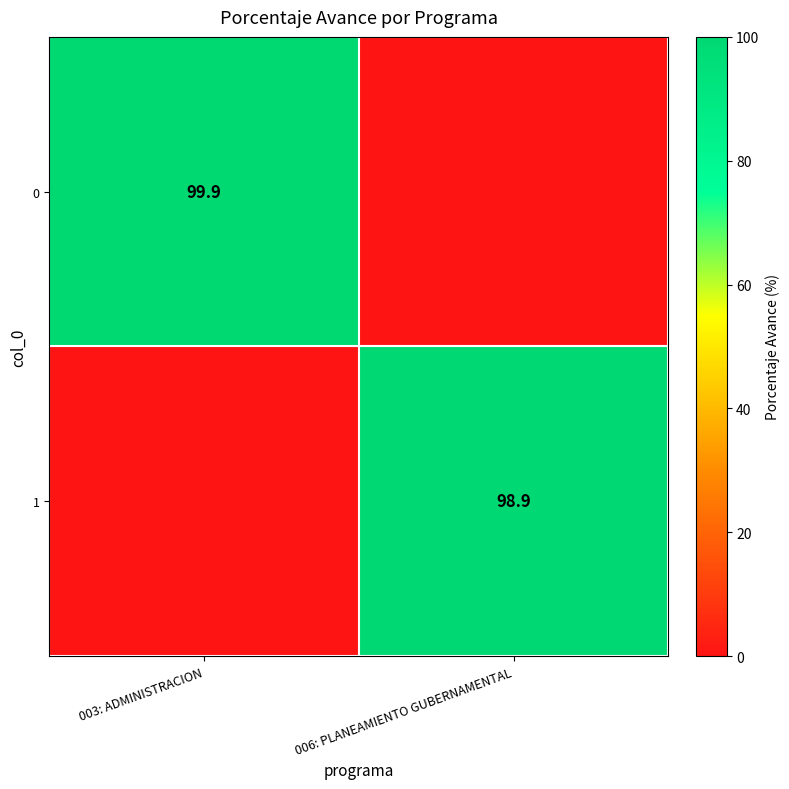

The value of 1 at 006: PLANEAMIENTO GUBERNAMENTAL is 48.1. True or false?

False